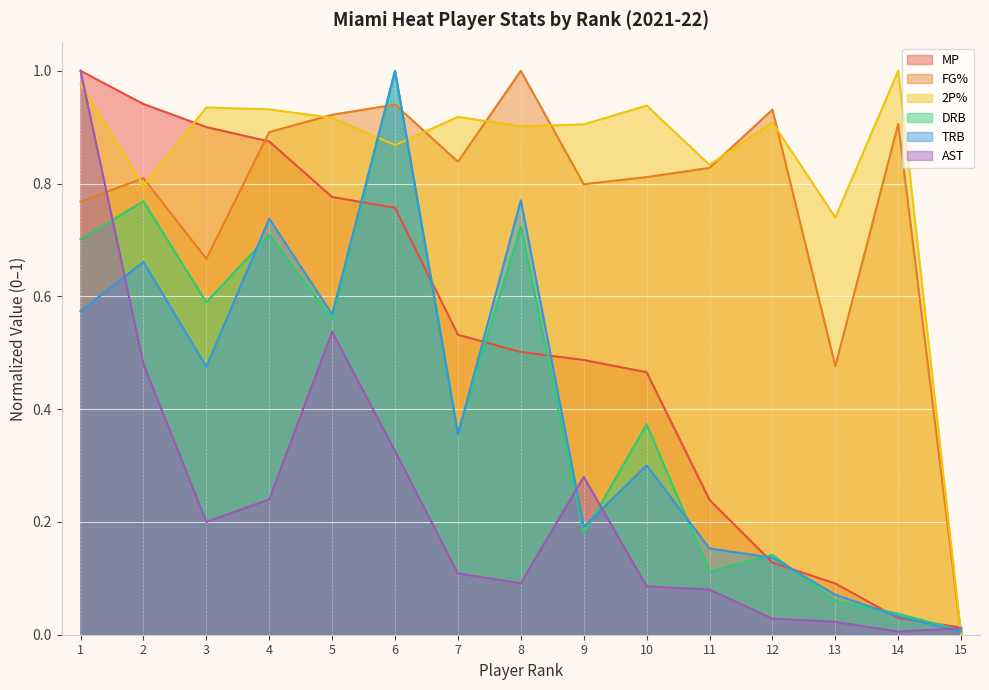

What is the highest value of the DRB series?

1.0